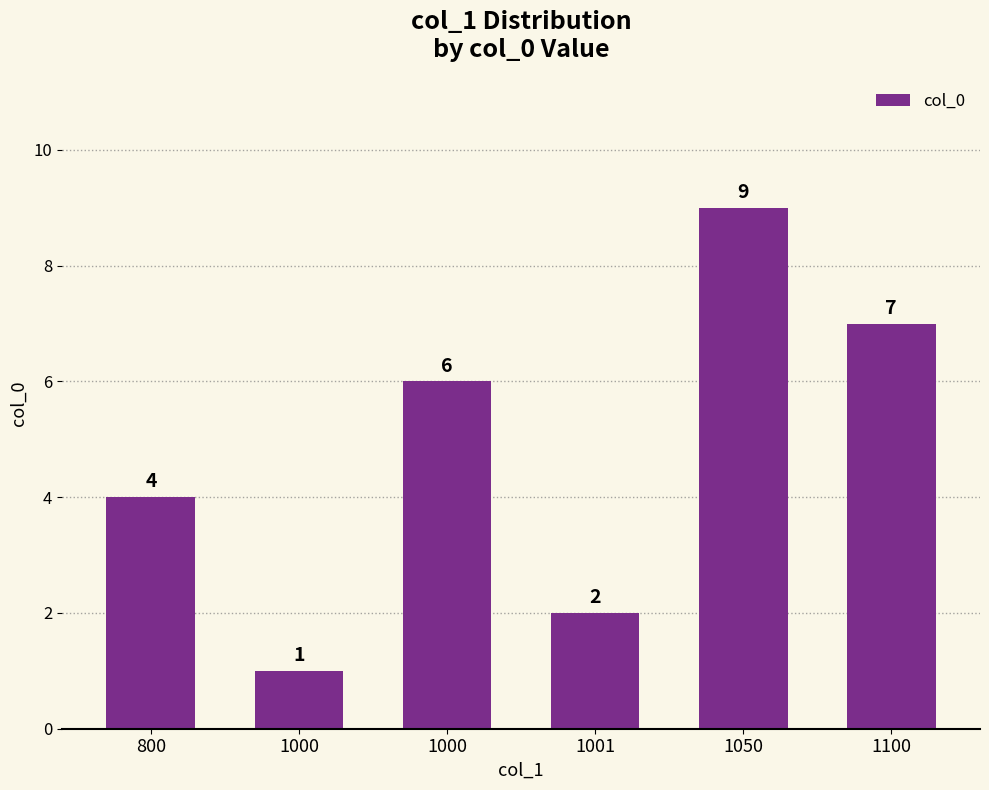

Which category has the highest value across all series?

1050